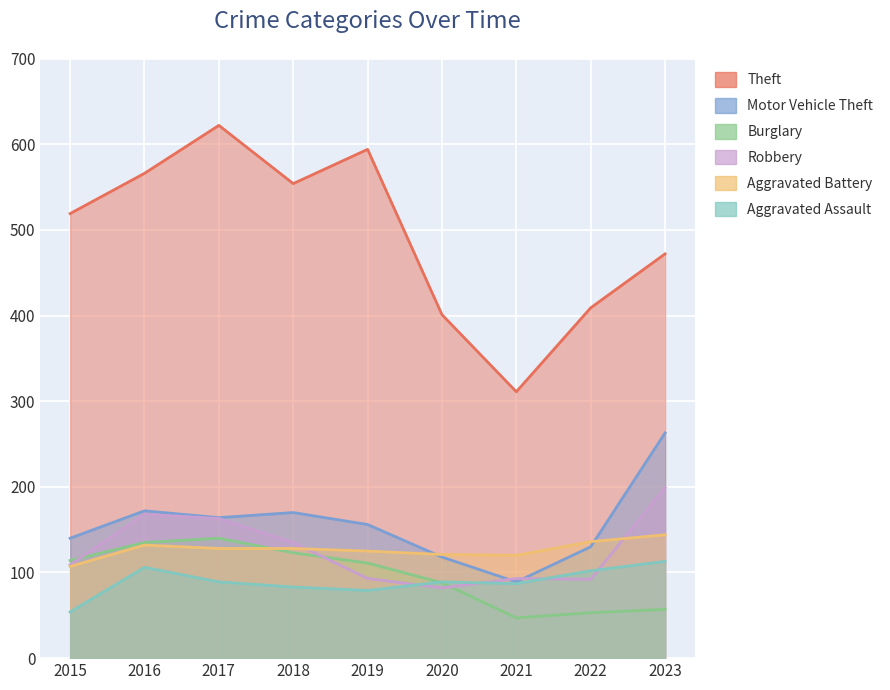

What is the minimum value shown in the chart?

47